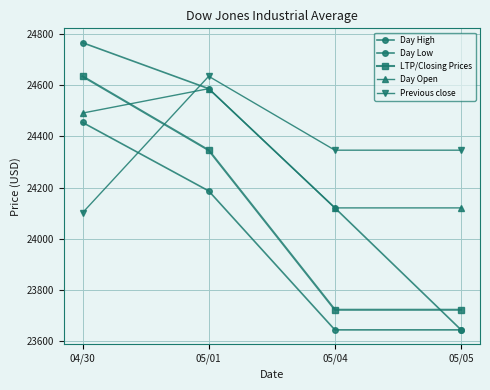

Which category has the lowest value in the Day High series?

05/05